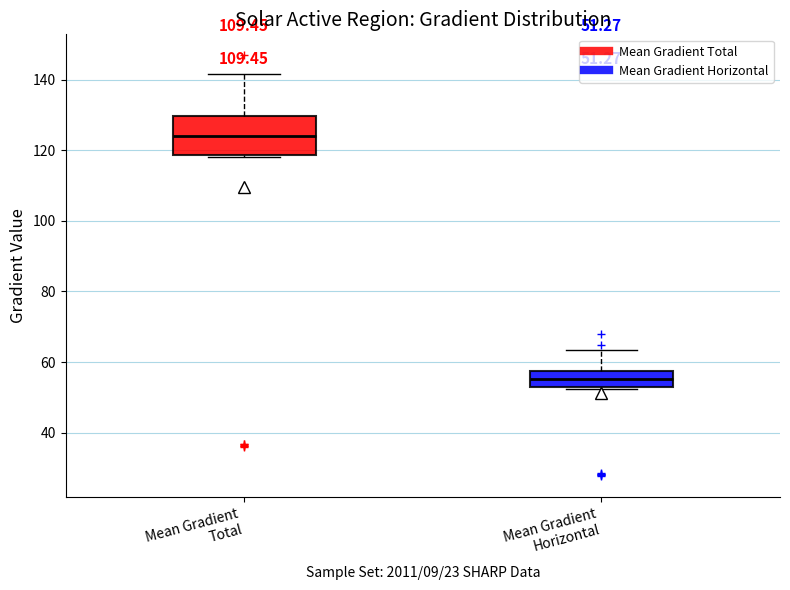

Which box has the highest median line?

Mean Gradient Total